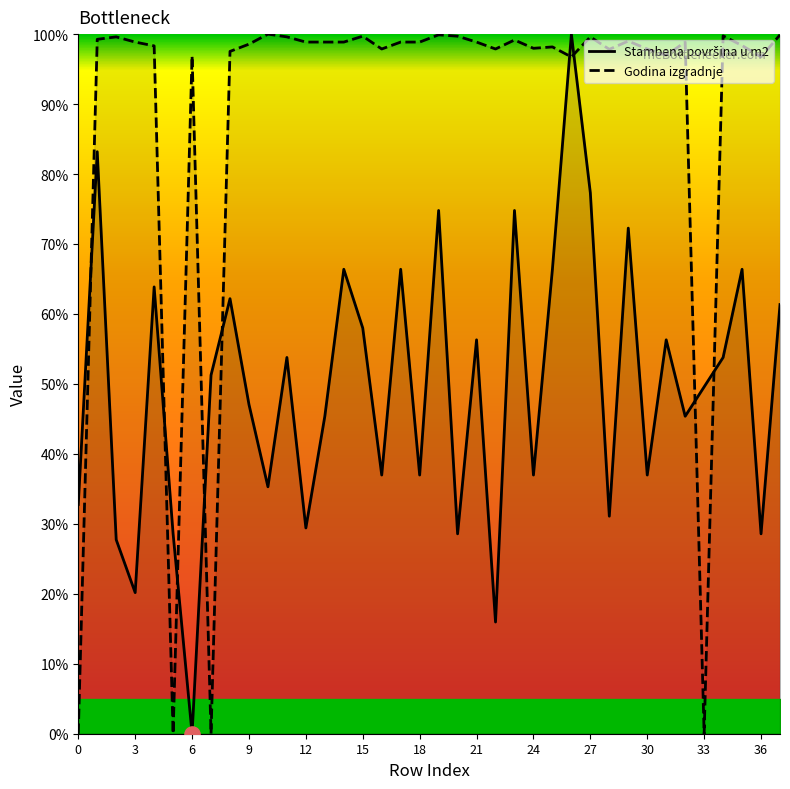

What are all the series names shown in the legend?

Stambena površina u m2, Godina izgradnje